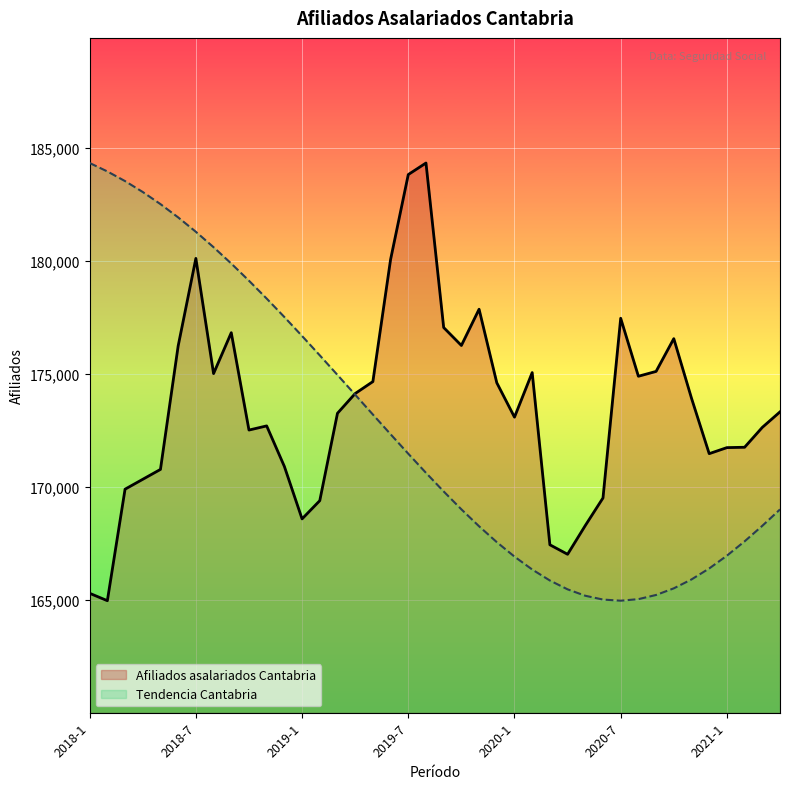

True or false: Afiliados asalariados Cantabria has a value of 58888.4 at 2018-9.

False